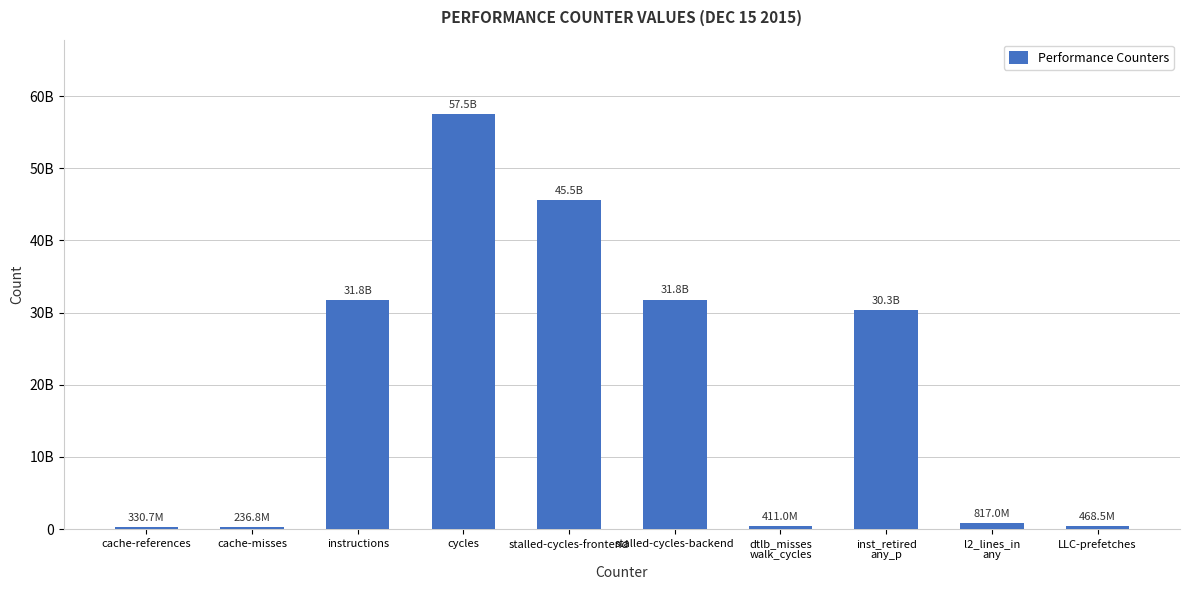

What is the label of the 2nd bar from the right?

l2_lines_in
any